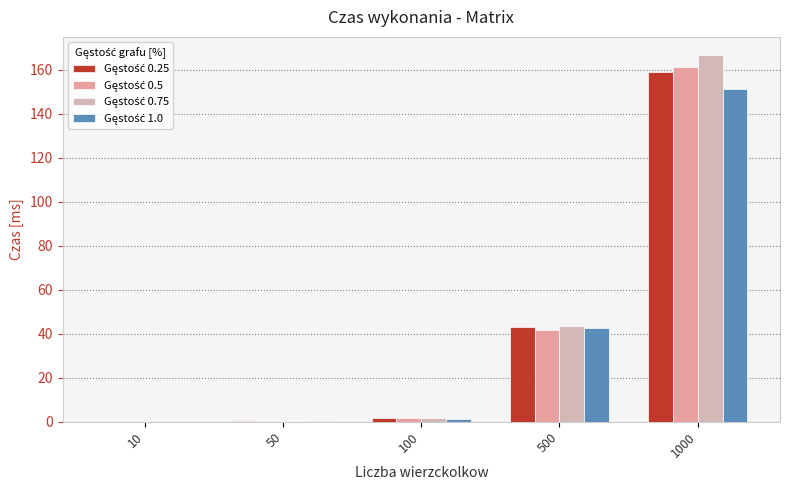

How many categories are shown in the chart?

5